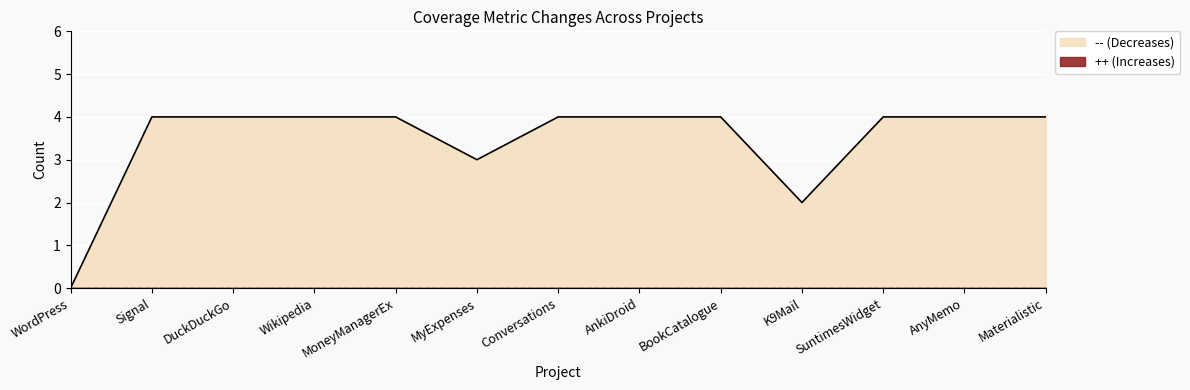

Reading right to left, transcribe all the data shown in this chart.

4	4	4	2	4	4	4	3	4	4	4	4	0